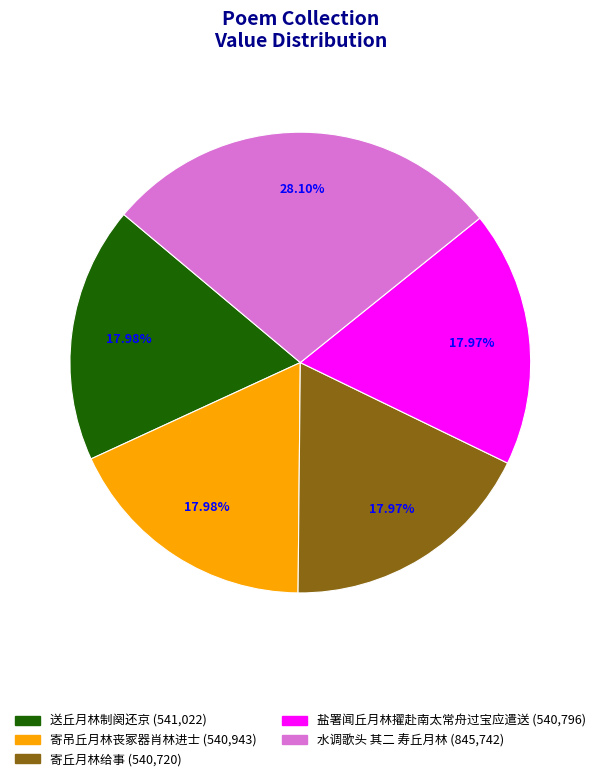

The 送丘月林制阕还京 slice represents 18% of the pie. True or false?

True